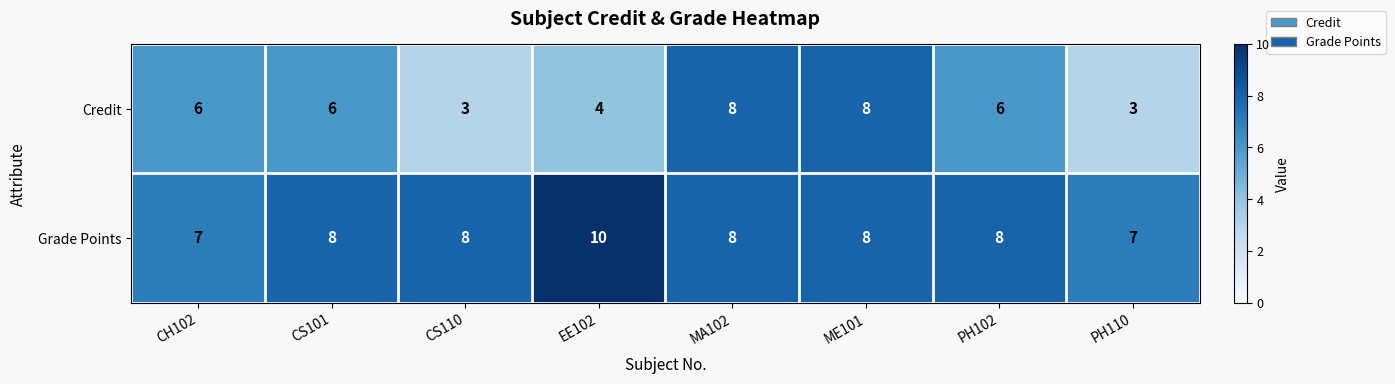

Which series has the largest total across all categories?

Grade Points